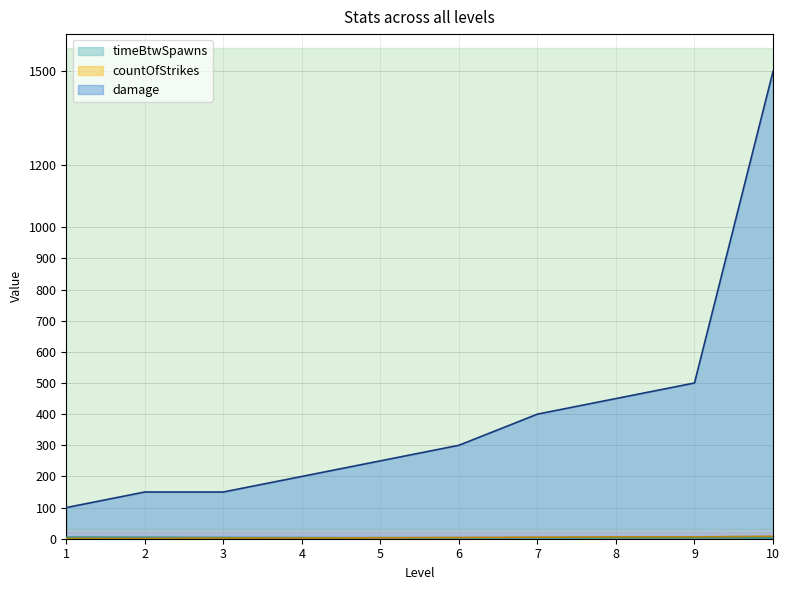

Between 1 and 10, which series saw the biggest shift?

damage